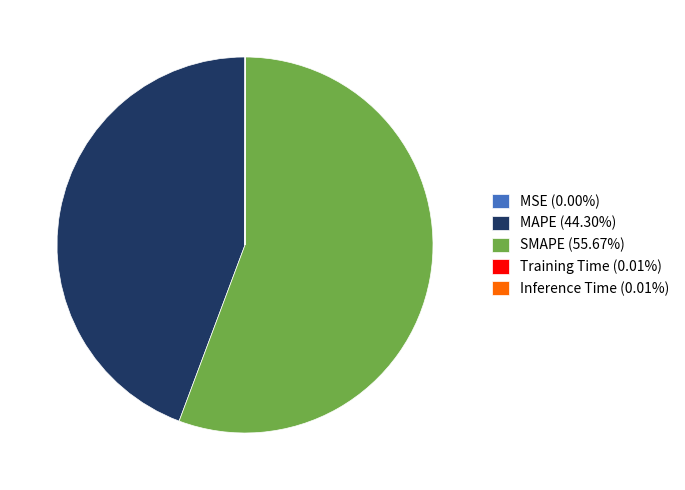

Is SMAPE (55.67%) the majority of the pie?

Yes